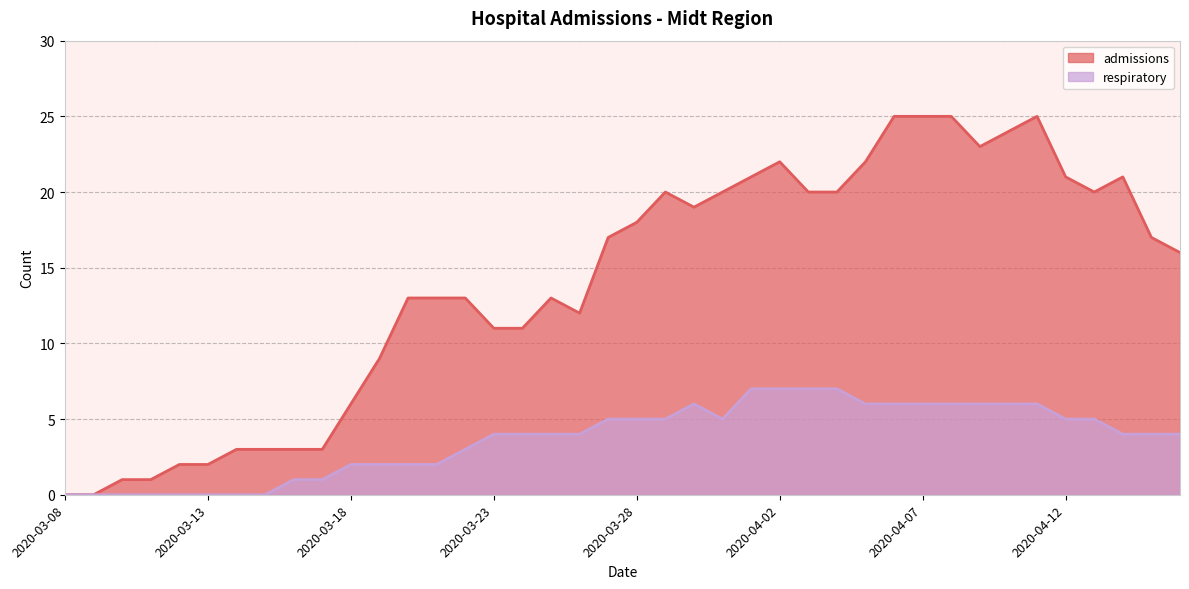

Which has a higher value, 2020-04-11 or 2020-03-21?

2020-04-11